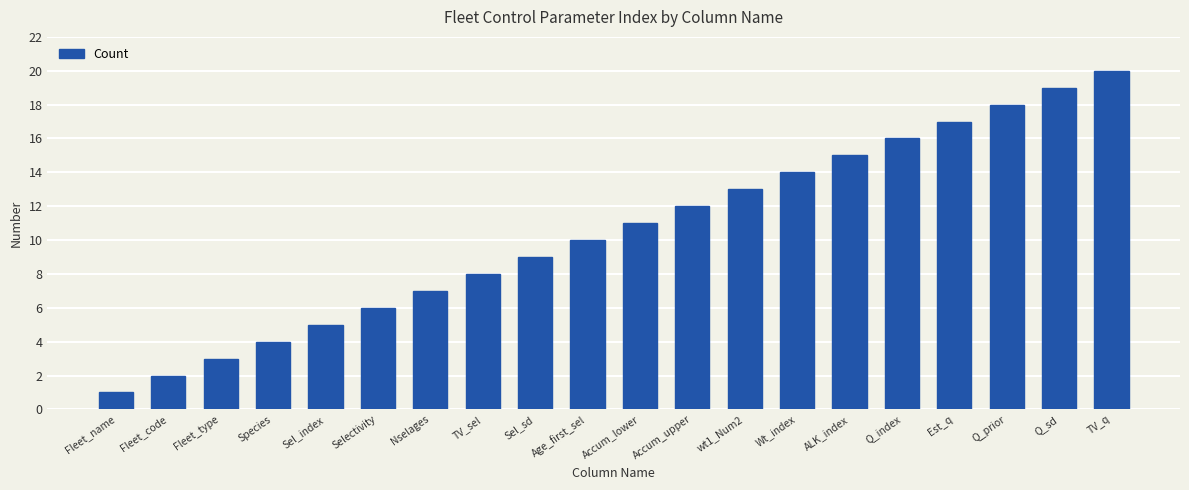

Are the bars grouped side by side (vs. stacked)?

No